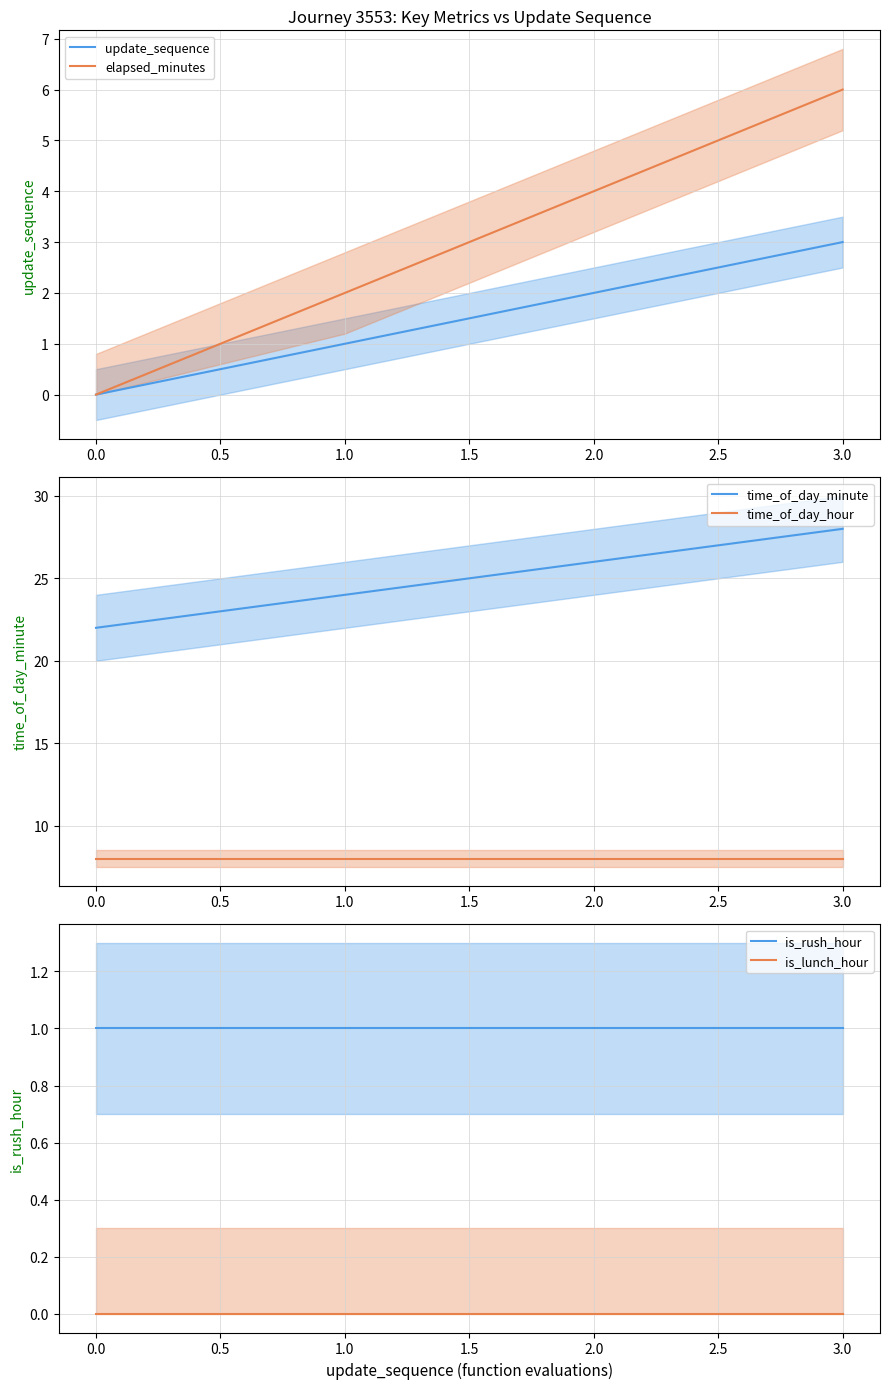

The update_sequence series shows 0 at 0.0. True or false?

True